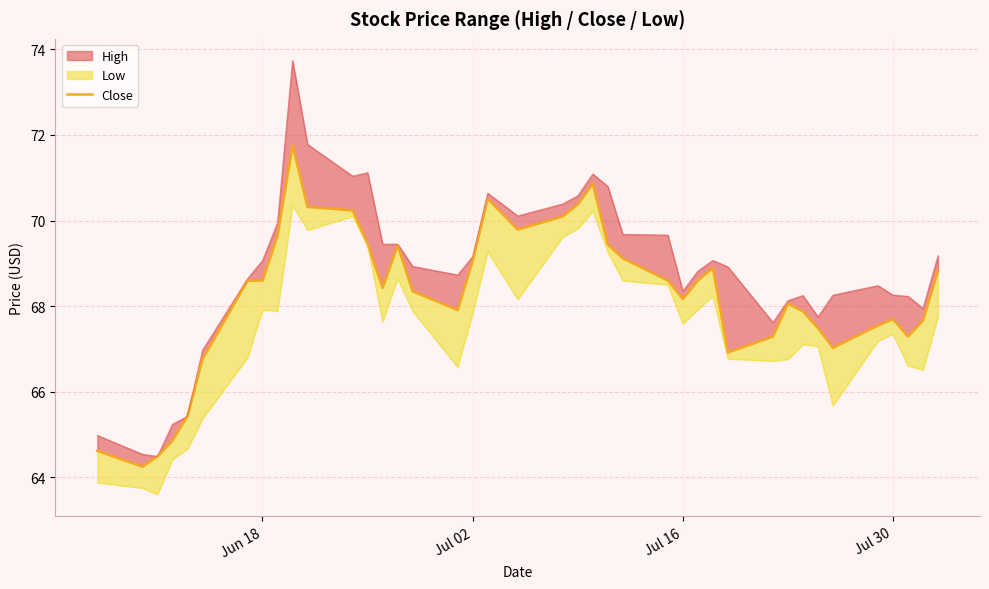

True or false: there are more than 2 points higher than both neighbors.

True